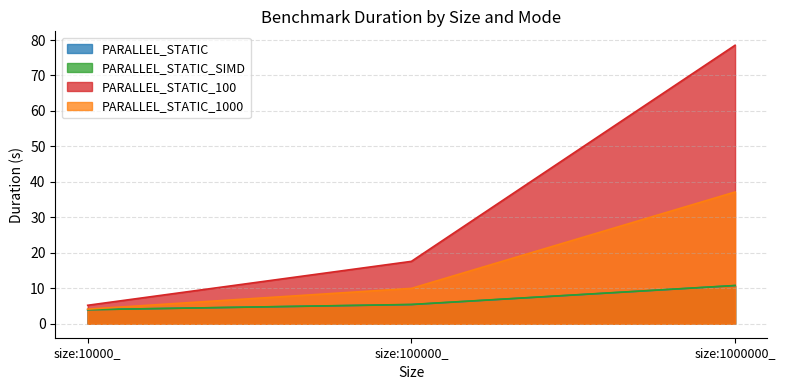

The PARALLEL_STATIC_100 series shows 103.1 at size:1000000_. True or false?

False